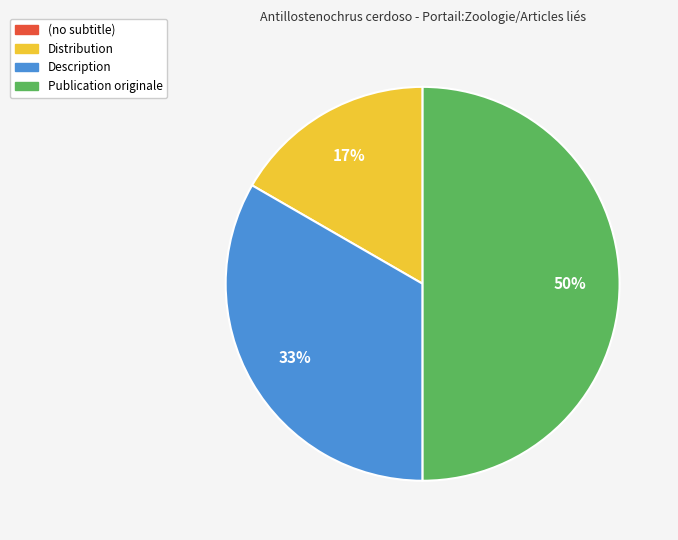

Does Description represent more than half of the total?

No